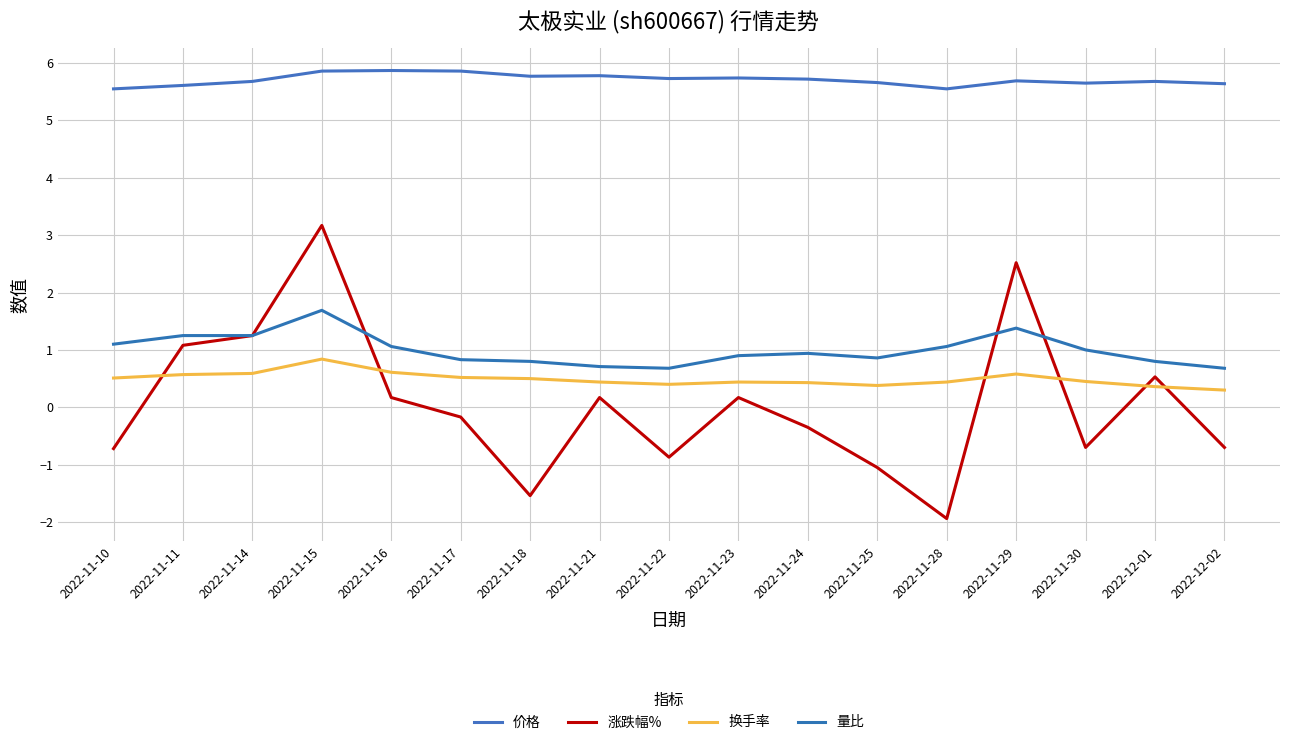

Reading right to left, extract all data points from this chart.

价格: 2022-12-02=5.6	2022-12-01=5.7	2022-11-30=5.7	2022-11-29=5.7	2022-11-28=5.5	2022-11-25=5.7	2022-11-24=5.7	2022-11-23=5.7	2022-11-22=5.7	2022-11-21=5.8	2022-11-18=5.8	2022-11-17=5.9	2022-11-16=5.9	2022-11-15=5.9	2022-11-14=5.7	2022-11-11=5.6	2022-11-10=5.5
涨跌幅%: 2022-12-02=-0.7	2022-12-01=0.5	2022-11-30=-0.7	2022-11-29=2.5	2022-11-28=-1.9	2022-11-25=-1.1	2022-11-24=-0.3	2022-11-23=0.2	2022-11-22=-0.9	2022-11-21=0.2	2022-11-18=-1.5	2022-11-17=-0.2	2022-11-16=0.2	2022-11-15=3.2	2022-11-14=1.2	2022-11-11=1.1	2022-11-10=-0.7
换手率: 2022-12-02=0.3	2022-12-01=0.4	2022-11-30=0.5	2022-11-29=0.6	2022-11-28=0.4	2022-11-25=0.4	2022-11-24=0.4	2022-11-23=0.4	2022-11-22=0.4	2022-11-21=0.4	2022-11-18=0.5	2022-11-17=0.5	2022-11-16=0.6	2022-11-15=0.8	2022-11-14=0.6	2022-11-11=0.6	2022-11-10=0.5
量比: 2022-12-02=0.7	2022-12-01=0.8	2022-11-30=1.0	2022-11-29=1.4	2022-11-28=1.1	2022-11-25=0.9	2022-11-24=0.9	2022-11-23=0.9	2022-11-22=0.7	2022-11-21=0.7	2022-11-18=0.8	2022-11-17=0.8	2022-11-16=1.1	2022-11-15=1.7	2022-11-14=1.2	2022-11-11=1.2	2022-11-10=1.1